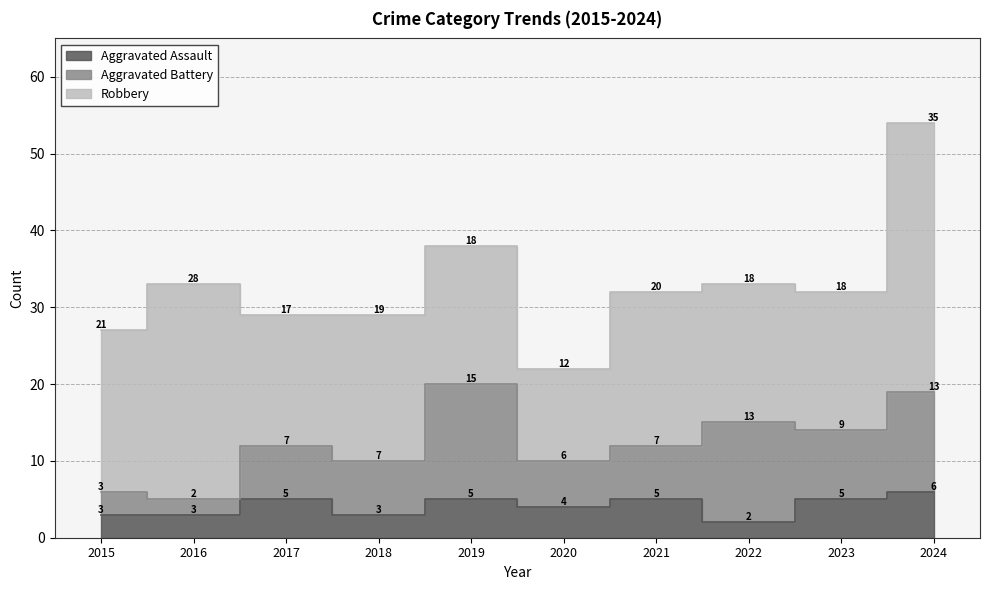

Reading left to right, what are all the values shown in this chart?

Aggravated Assault: 2015=3	2016=3	2017=5	2018=3	2019=5	2020=4	2021=5	2022=2	2023=5	2024=6
Aggravated Battery: 2015=3	2016=2	2017=7	2018=7	2019=15	2020=6	2021=7	2022=13	2023=9	2024=13
Robbery: 2015=21	2016=28	2017=17	2018=19	2019=18	2020=12	2021=20	2022=18	2023=18	2024=35